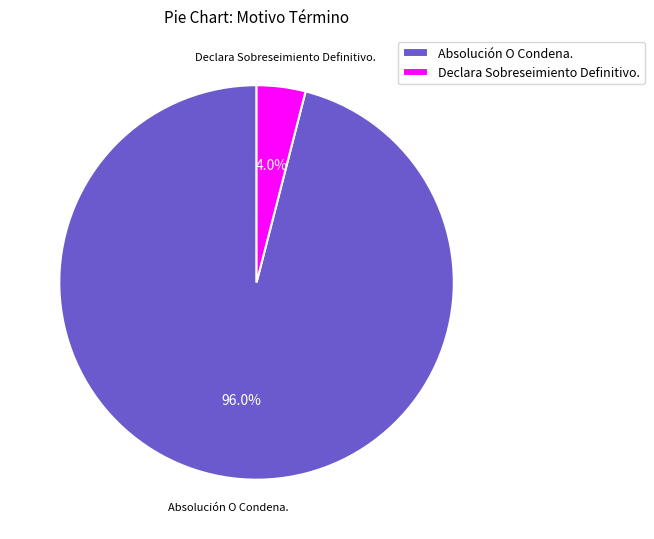

How many slices are in this pie chart?

2